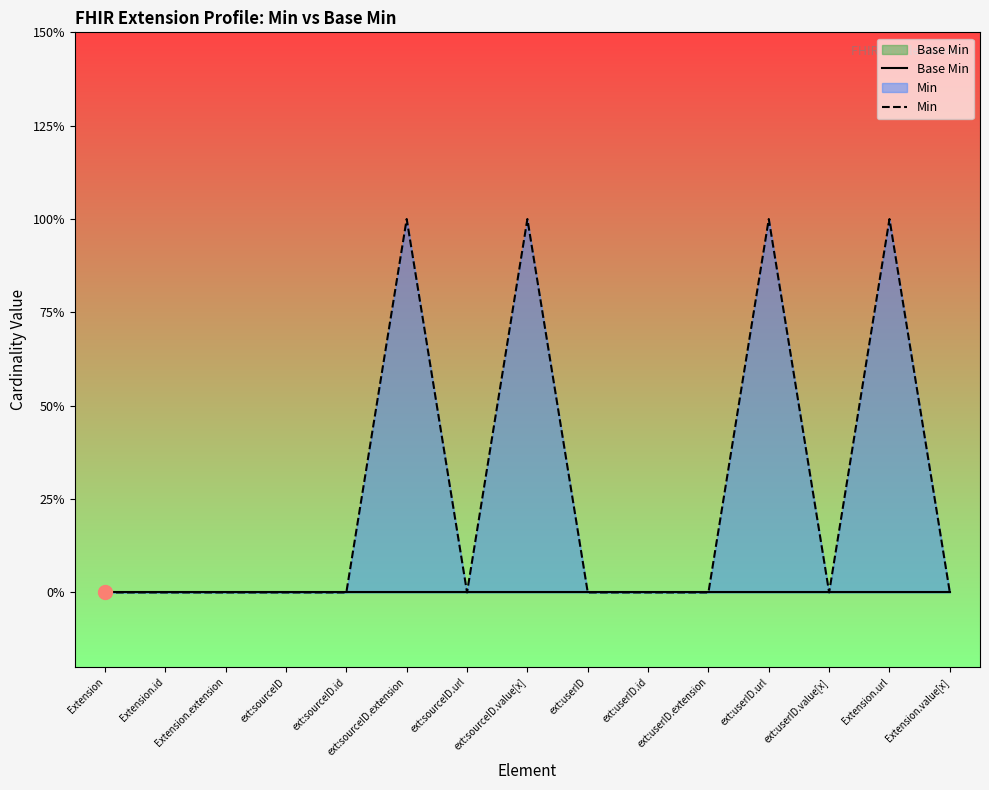

Where is the first local maximum for Min?

ext:sourceID.extension